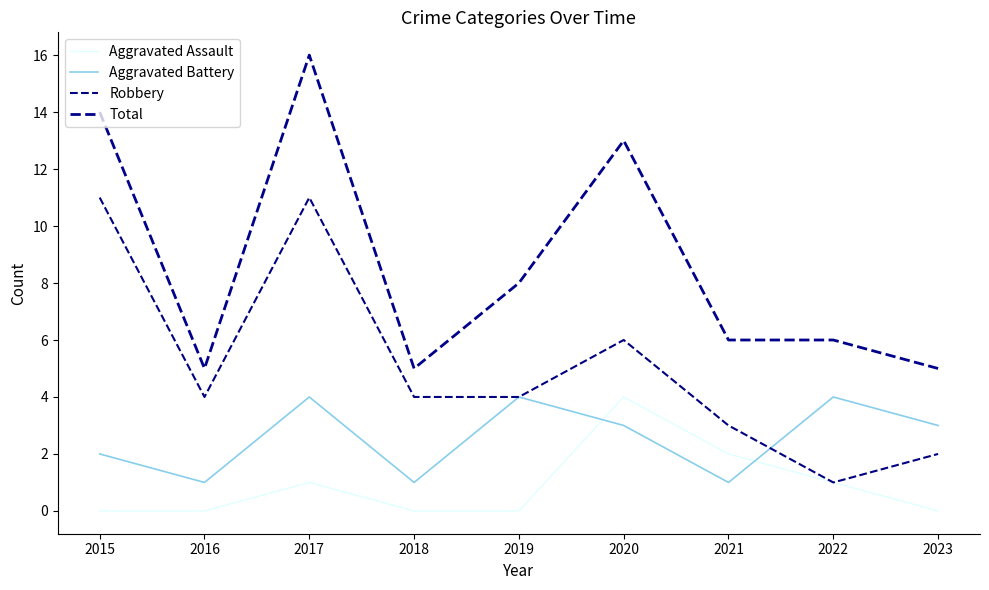

Which series has the widest spread of values?

Total